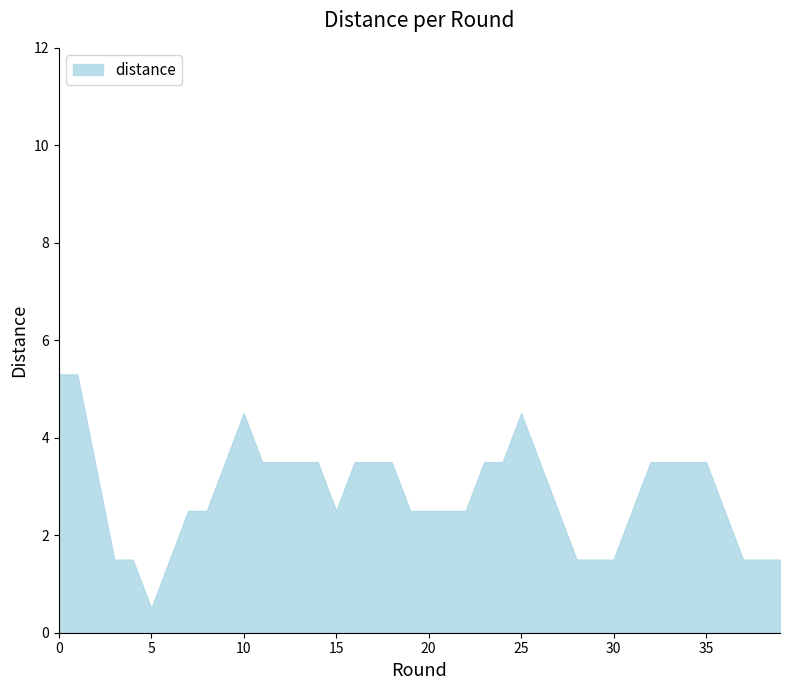

What is the difference between the maximum and minimum values?

4.8